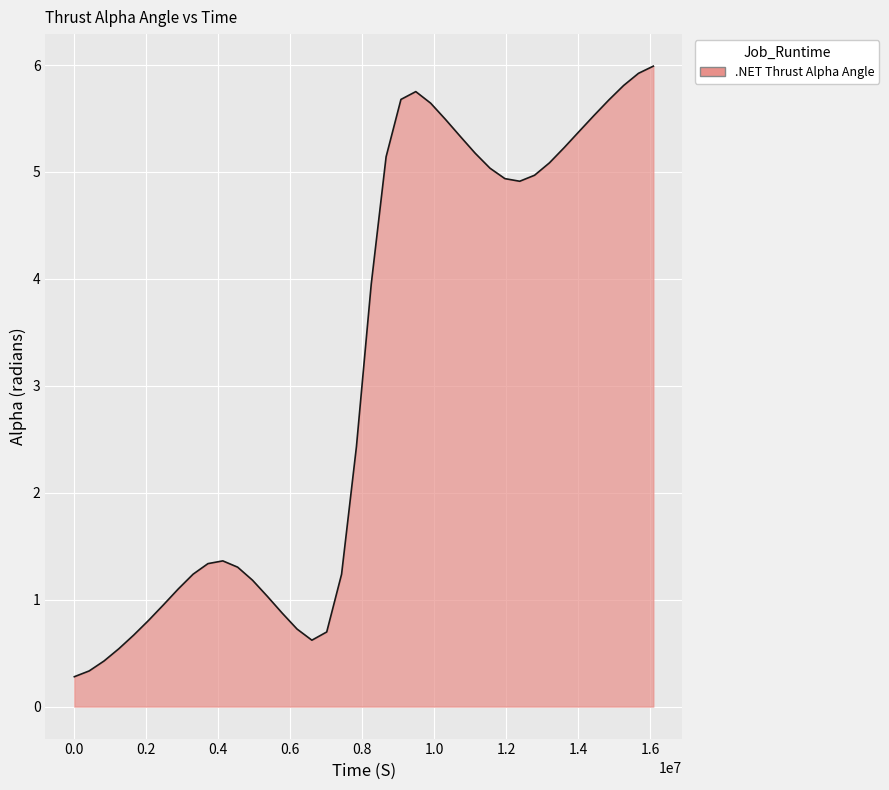

What is the minimum value shown in the chart?

0.3